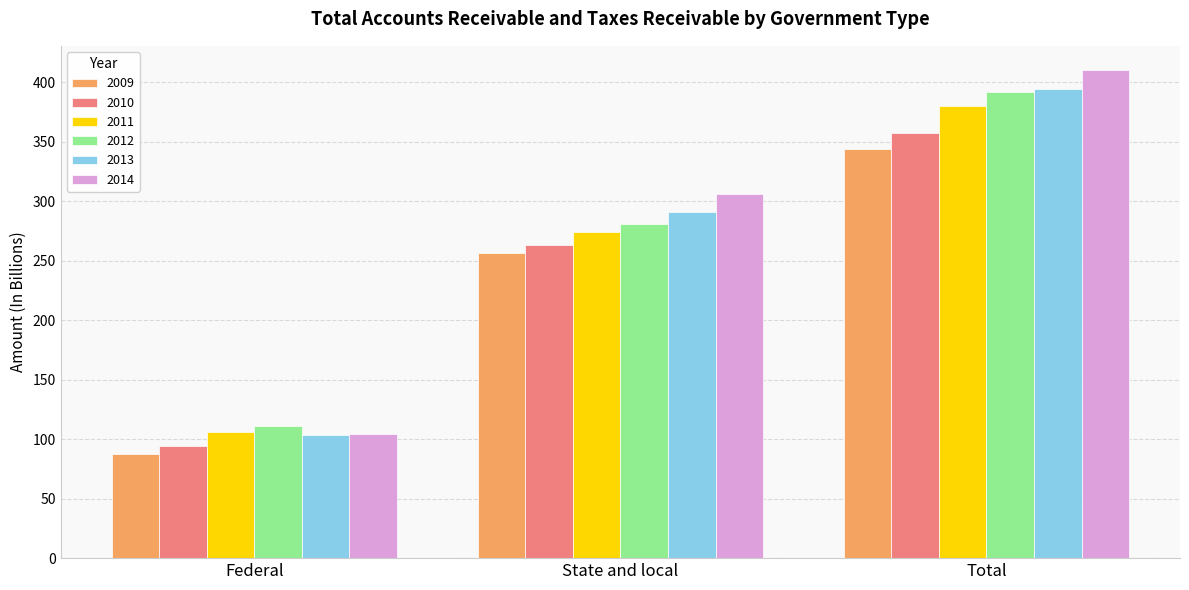

At which label is 2009 closest to 215?

State and local